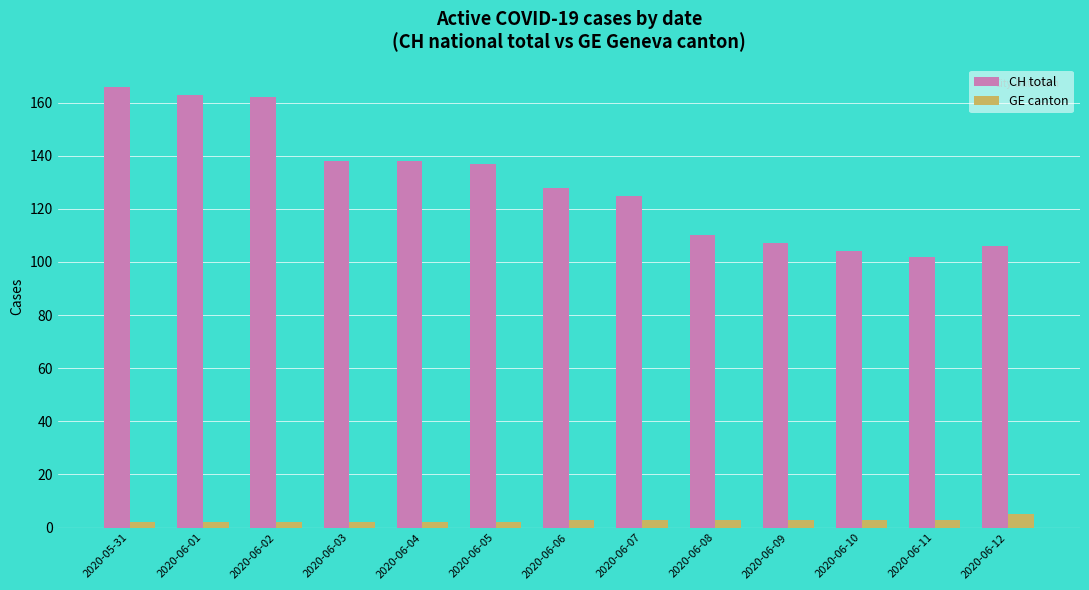

What is the sum of all GE canton values?

35